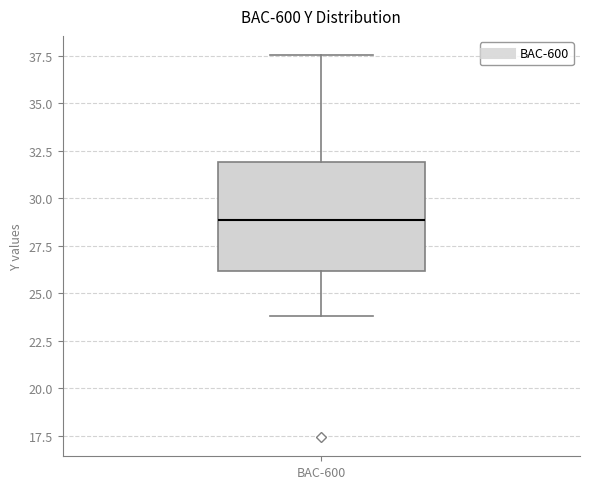

Where does the median line of the box for BAC-600 sit on the y-axis? The values are not printed on the chart, so give them approximately, as read against the axis.

29.0